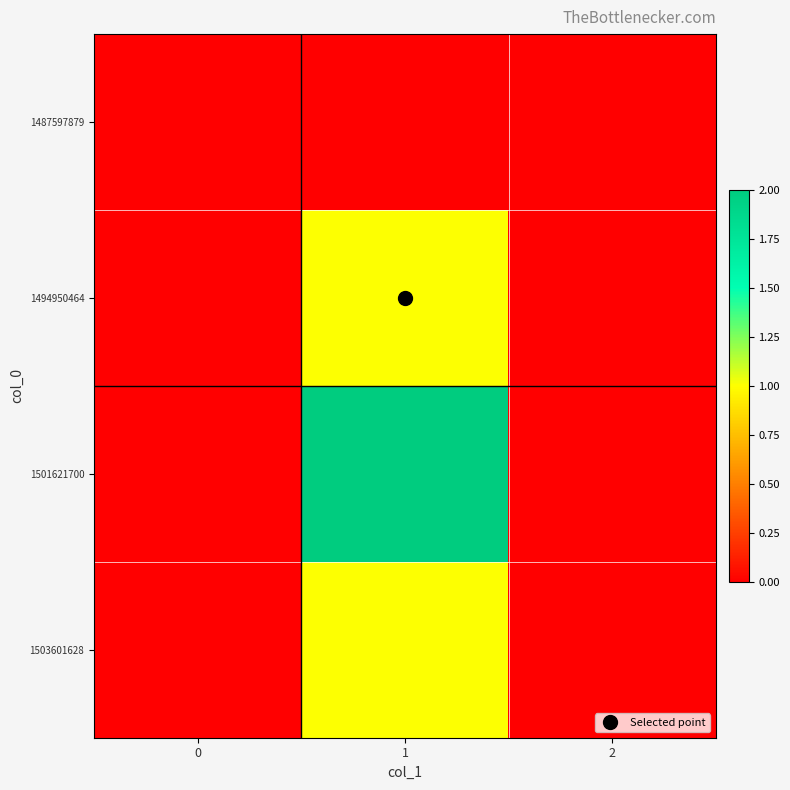

What is the spread (max minus min) of values at 1?

2